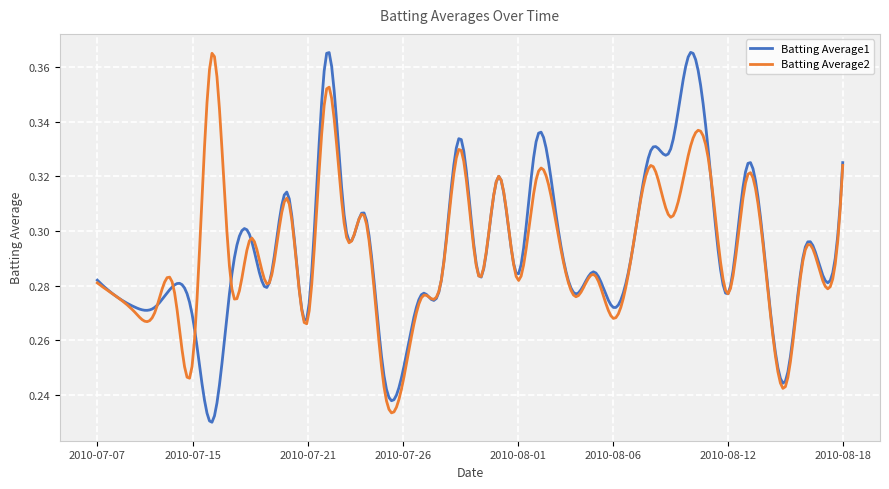

What is the difference between the maximum and second lowest values in the Batting Average2 series?

0.1